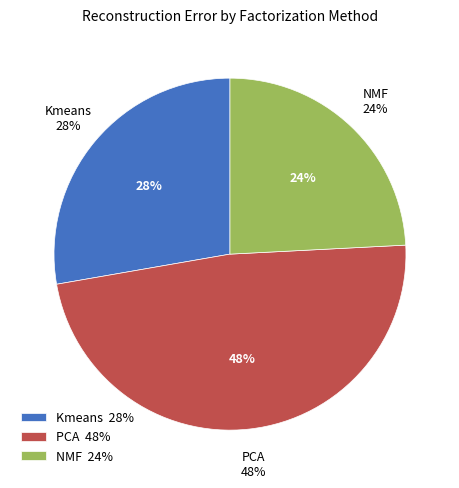

How many slices are in this pie chart?

3